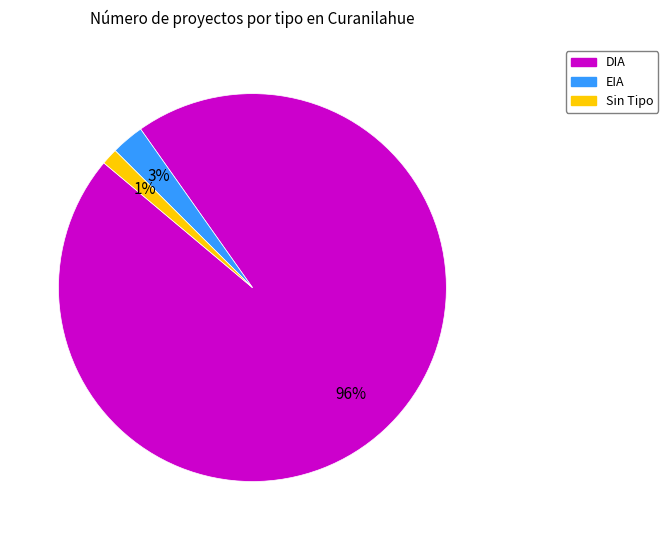

To the nearest percent, what is the average slice percentage?

33%